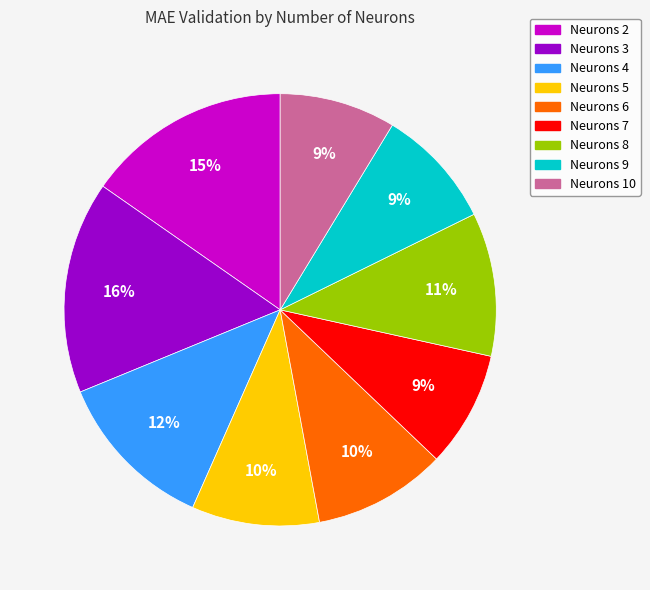

Does Neurons 8 represent more than half of the total?

No